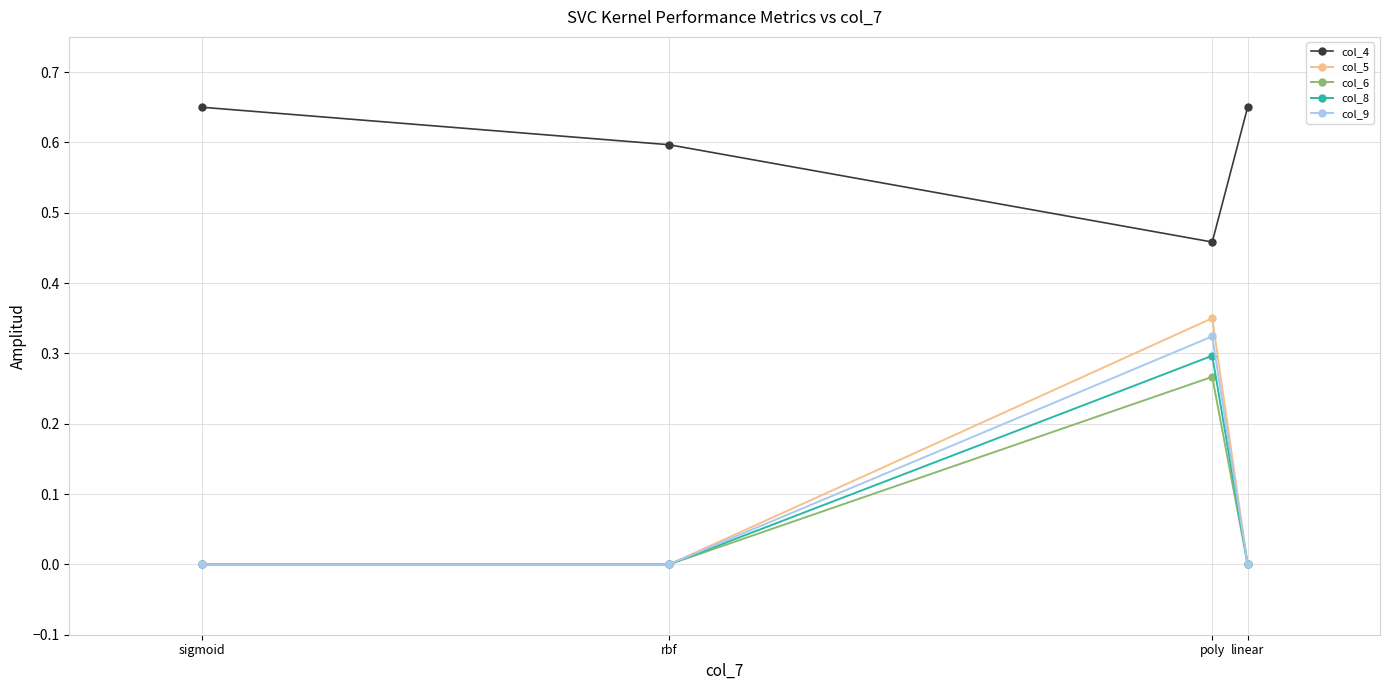

Rank the series by their maximum value, from lowest to highest.

col_6, col_8, col_9, col_5, col_4